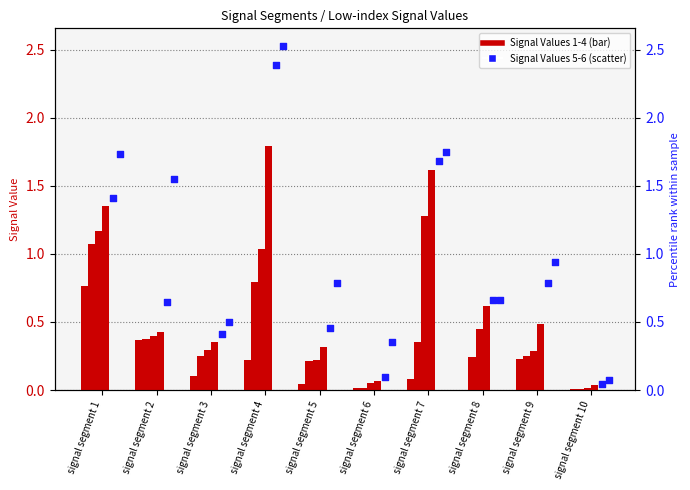

What is the total value across all series at signal segment 3?

1.9